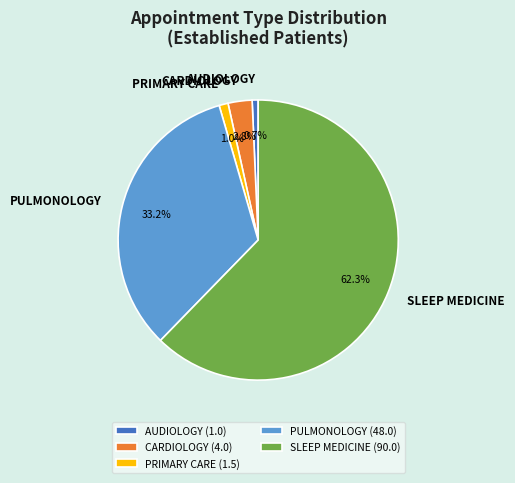

What portion of the pie excludes CARDIOLOGY?

97.2%